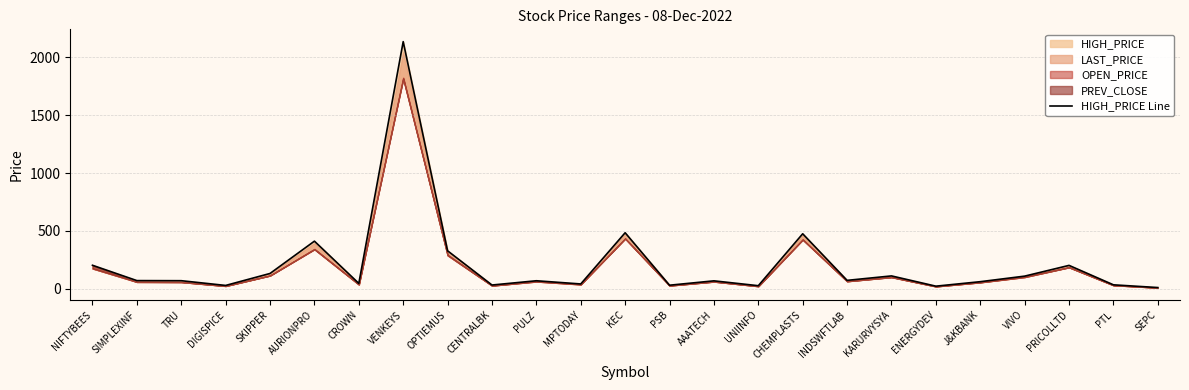

At which category does the data reach its first local peak?

AURIONPRO